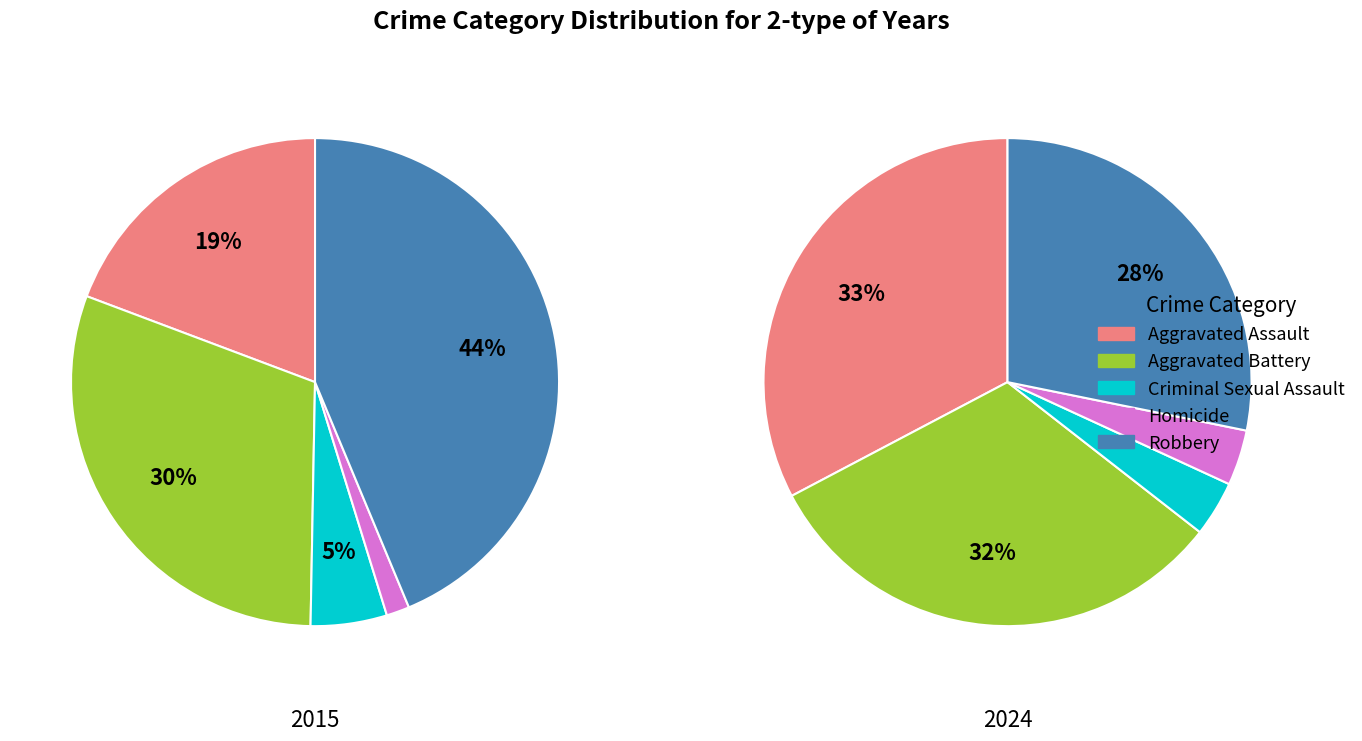

What percentage is the Aggravated Assault slice, to the nearest percent?

19%